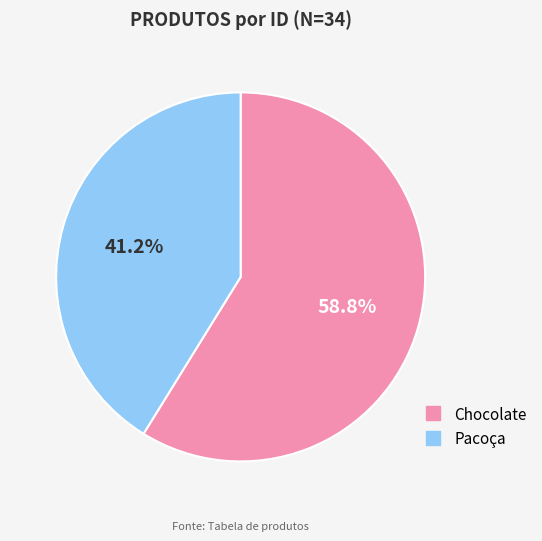

What is the ratio of the value at Chocolate to the value at Pacoça?

1.4